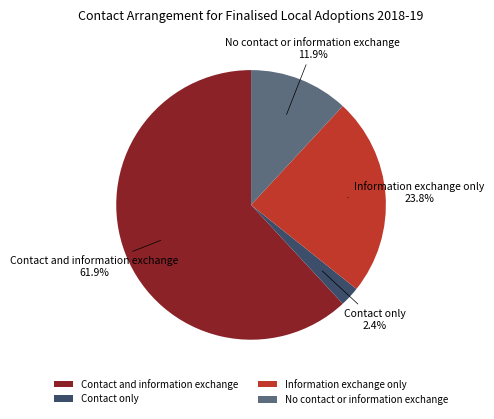

Which slice is the largest?

Contact and information exchange